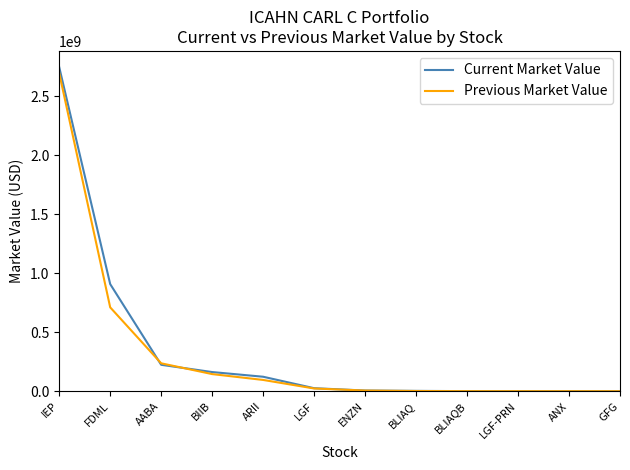

Which series has the widest spread of values?

Current Market Value